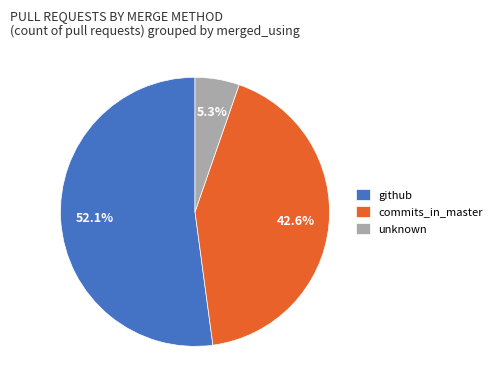

The github slice represents 45% of the pie. True or false?

False